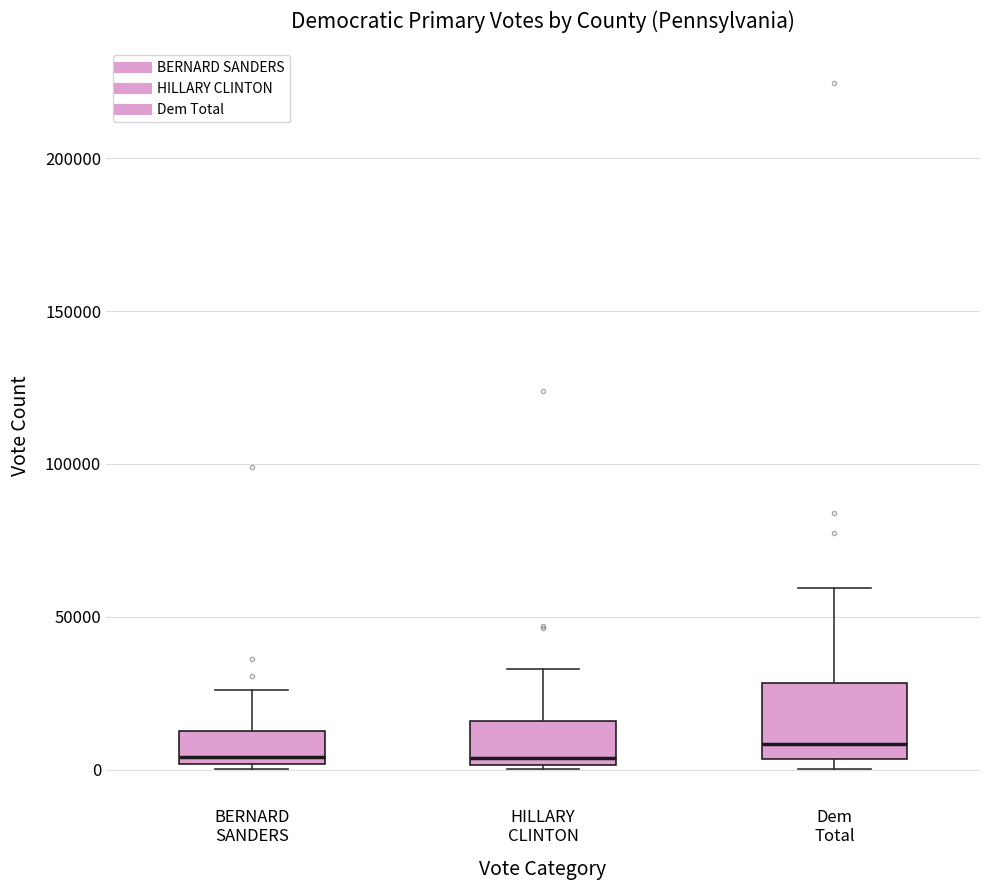

Which box is the tallest, from its lower edge to its upper edge?

Dem Total